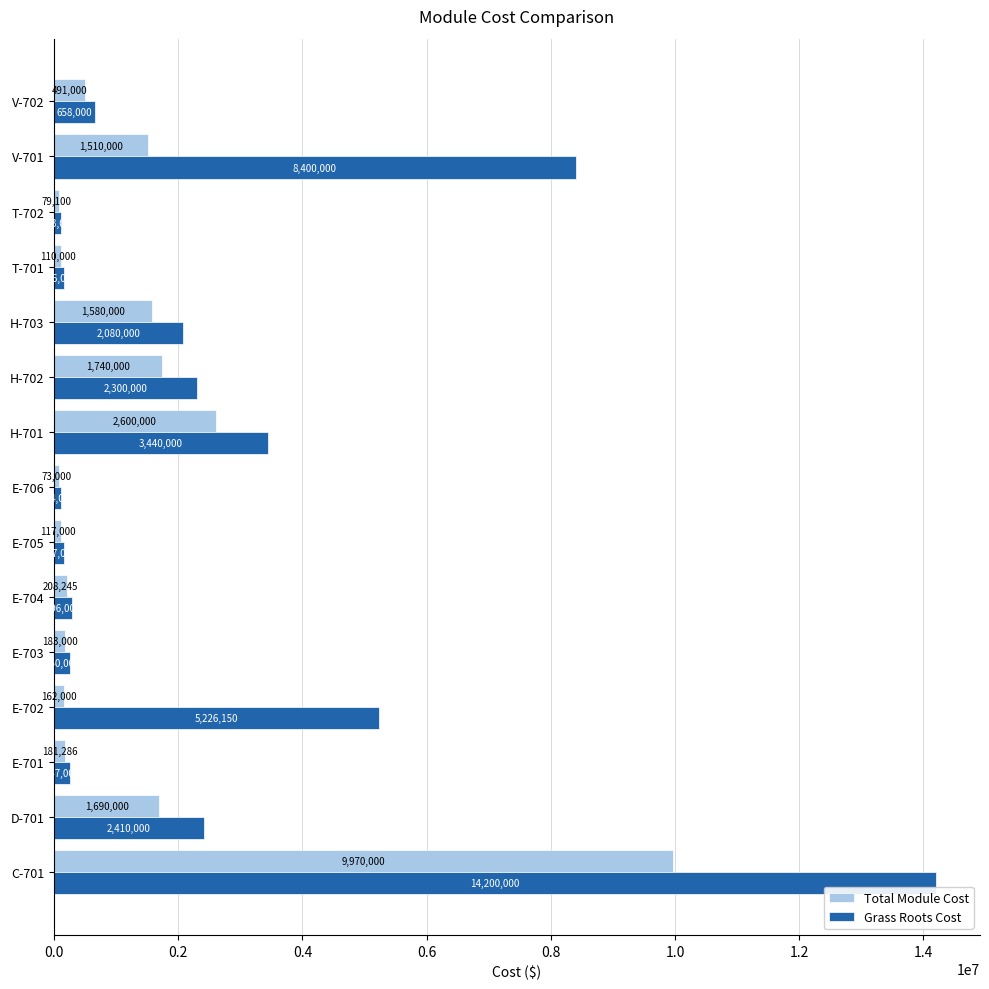

Which label corresponds to the smallest value in the chart?

E-706